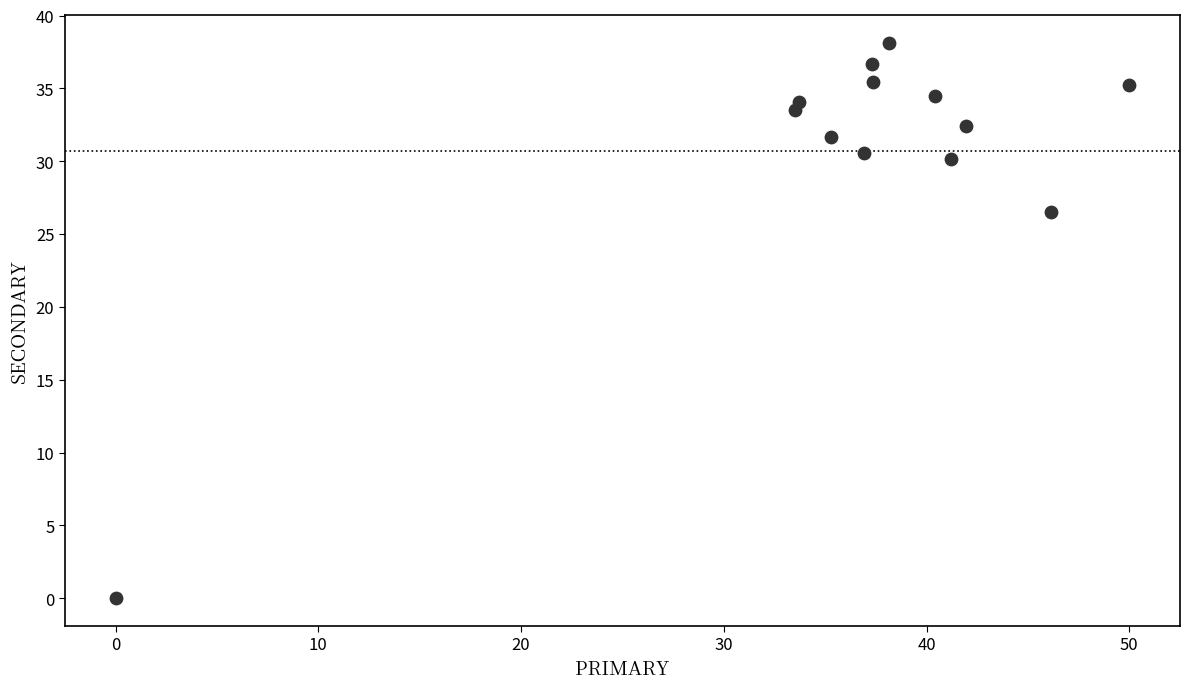

What Y value in the scatter plot is closest to 19?

26.5